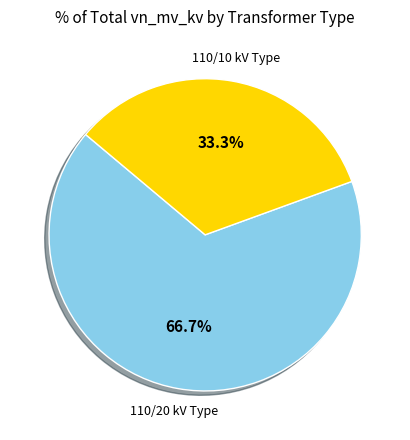

Rank the categories by value from lowest to highest.

110/10 kV Type, 110/20 kV Type